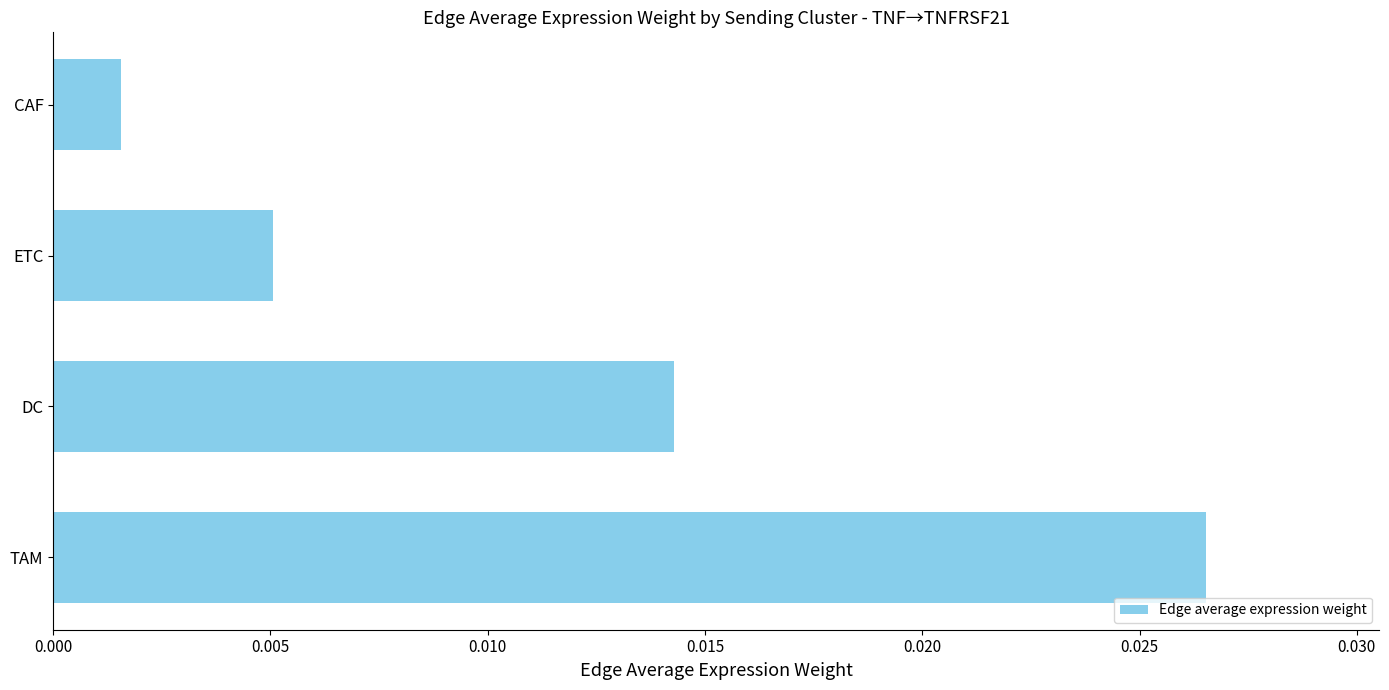

Where is the data nearest to the value 0?

CAF